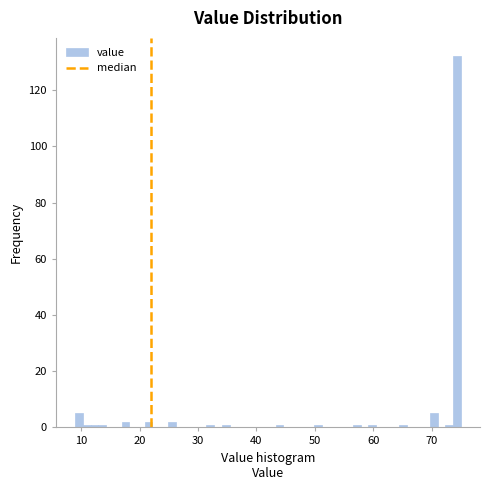

Read against the x-axis, roughly where is the centre of the tallest bar?

74